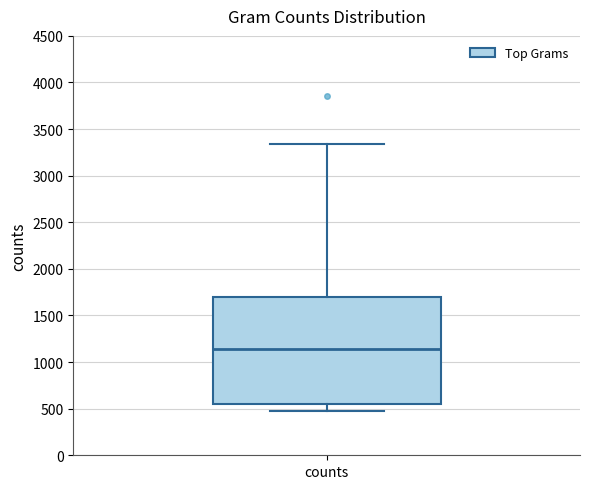

Where does the lower whisker of the box for counts end on the y-axis? The values are not printed on the chart, so give them approximately, as read against the axis.

450